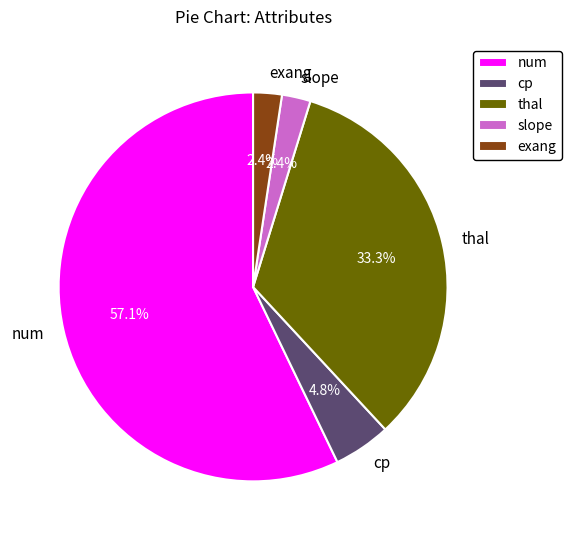

What is the ratio of the value at num to the value at thal?

1.7